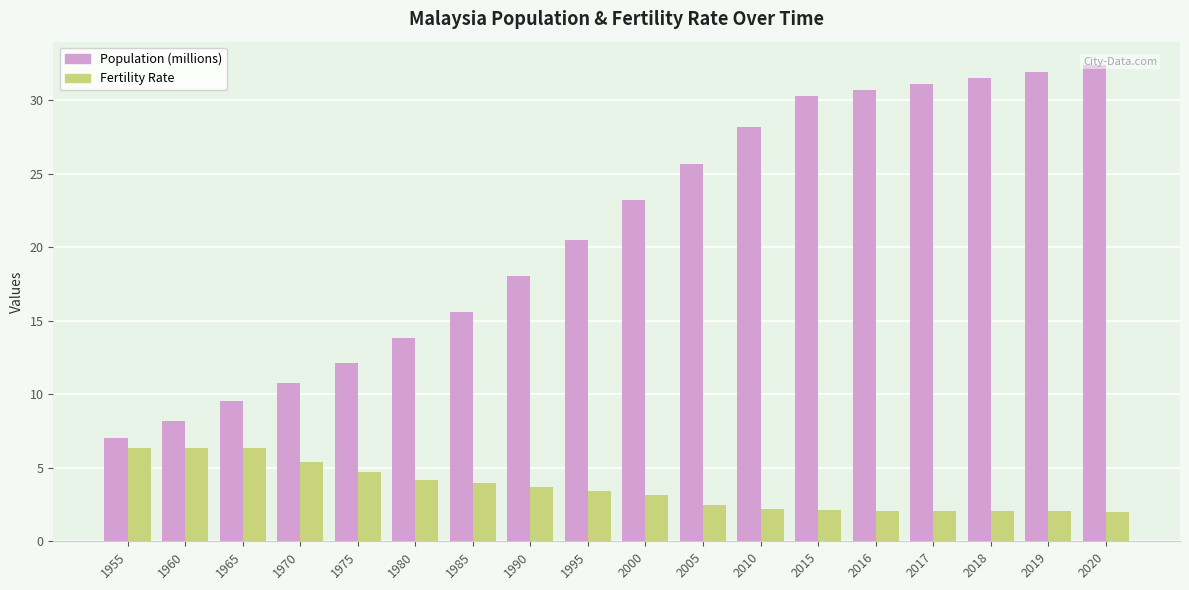

Rank the categories by Population (millions) value from lowest to highest.

1955, 1960, 1965, 1970, 1975, 1980, 1985, 1990, 1995, 2000, 2005, 2010, 2015, 2016, 2017, 2018, 2019, 2020